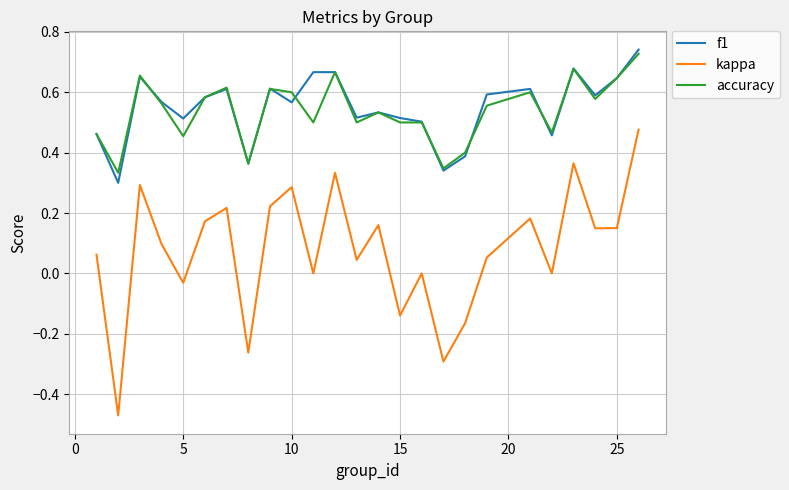

True or false: kappa and f1 cross at least once.

False